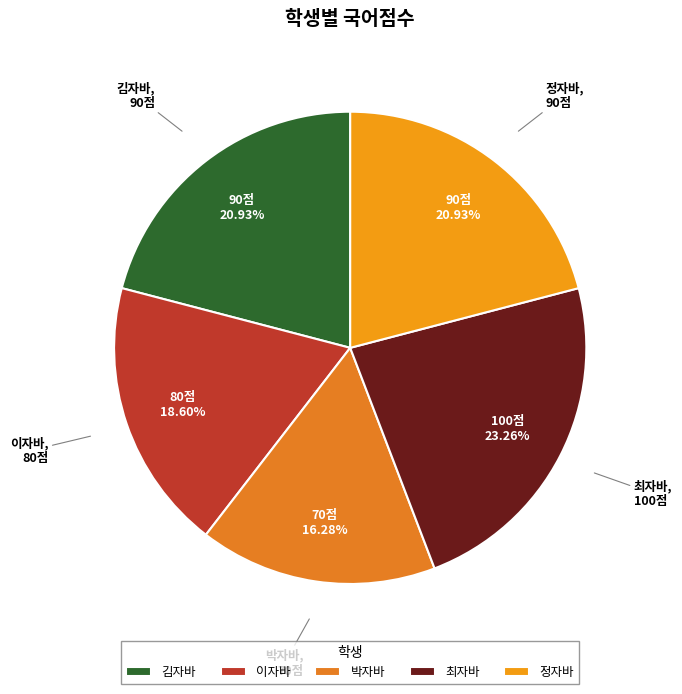

Approximately how many times larger is the value at 김자바 compared to 이자바?

1.1